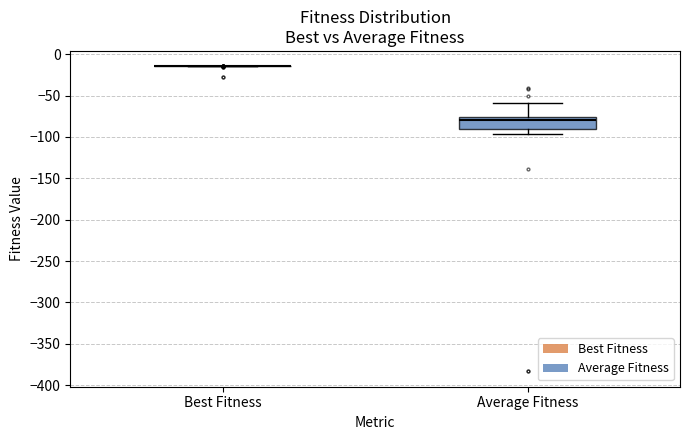

Reading left to right, transcribe this box plot: for each box, give where its median line is, the range the box spans, and where its two whiskers end, as read against the y-axis. The values are not printed on the chart, so give them approximately, as read against the axis.

Best Fitness: box collapsed to a line at -15, whiskers -15 to -15
Average Fitness: median -80, box -90 to -75, whiskers -95 to -60